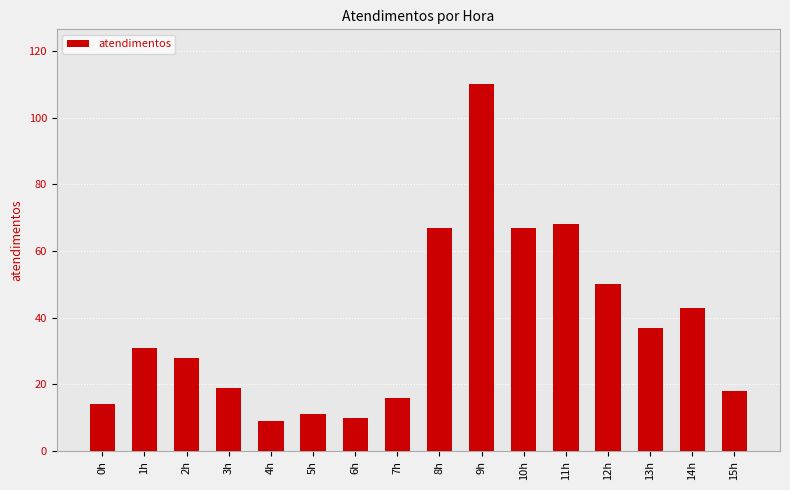

What is the difference between the values at 5h and 4h?

2